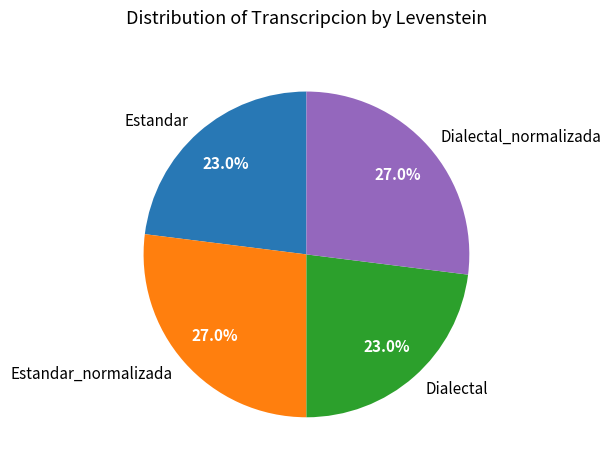

Approximately how many times larger is the value at Dialectal_normalizada compared to Dialectal?

1.2